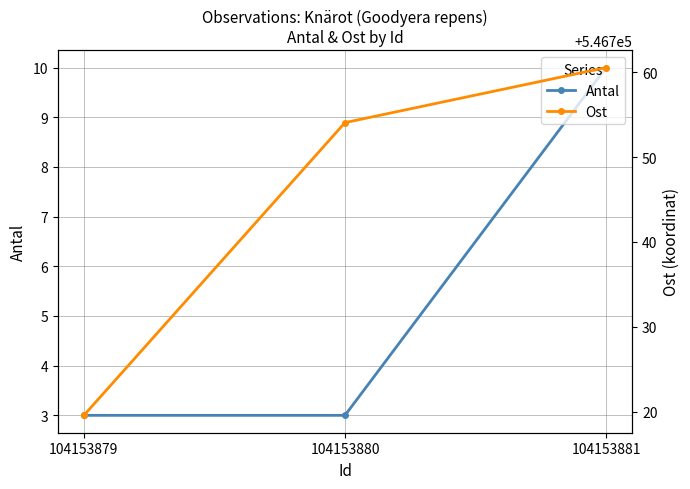

Rank the series by their maximum value, from lowest to highest.

Antal, Ost